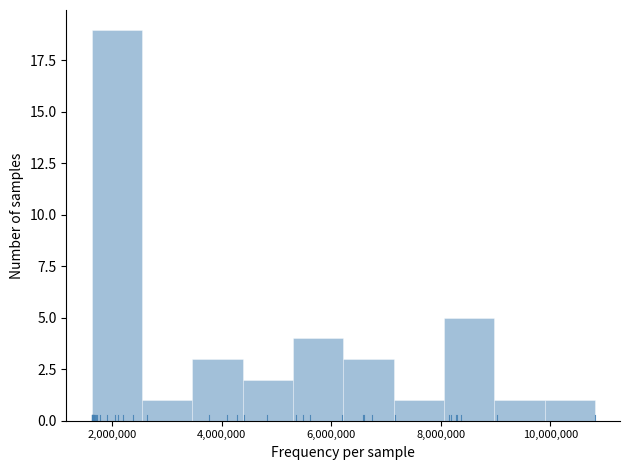

Over which range of the x-axis is the bar tallest?

1600000 to 2600000